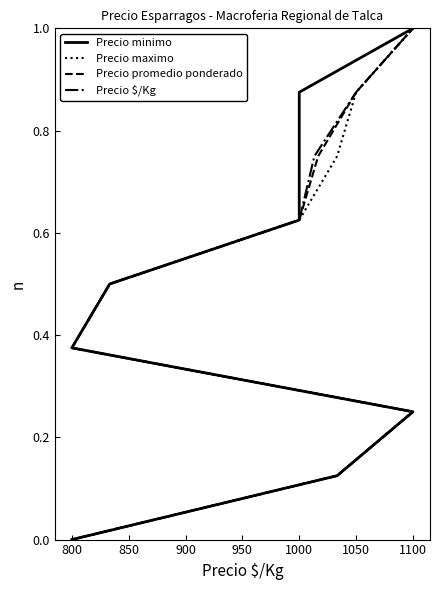

What is the value of the Precio minimo point at the 4th from the left?

0.4